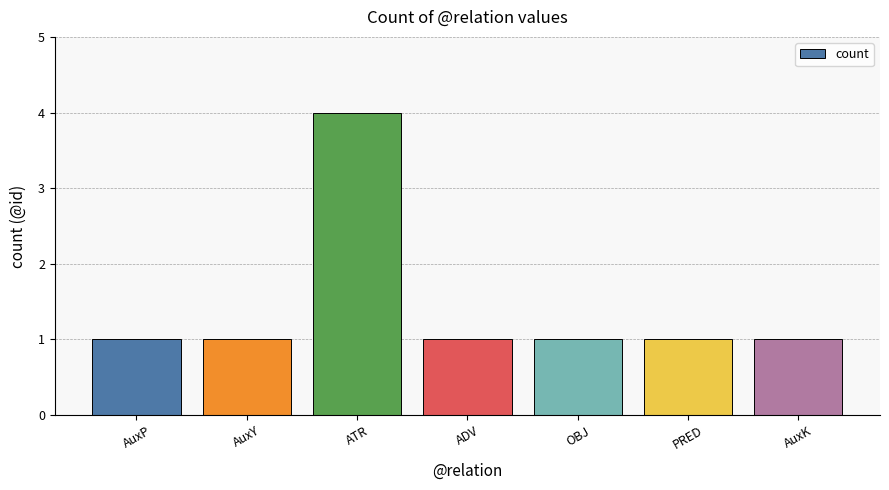

Reading right to left, extract all data points from this chart.

AuxK=1	PRED=1	OBJ=1	ADV=1	ATR=4	AuxY=1	AuxP=1